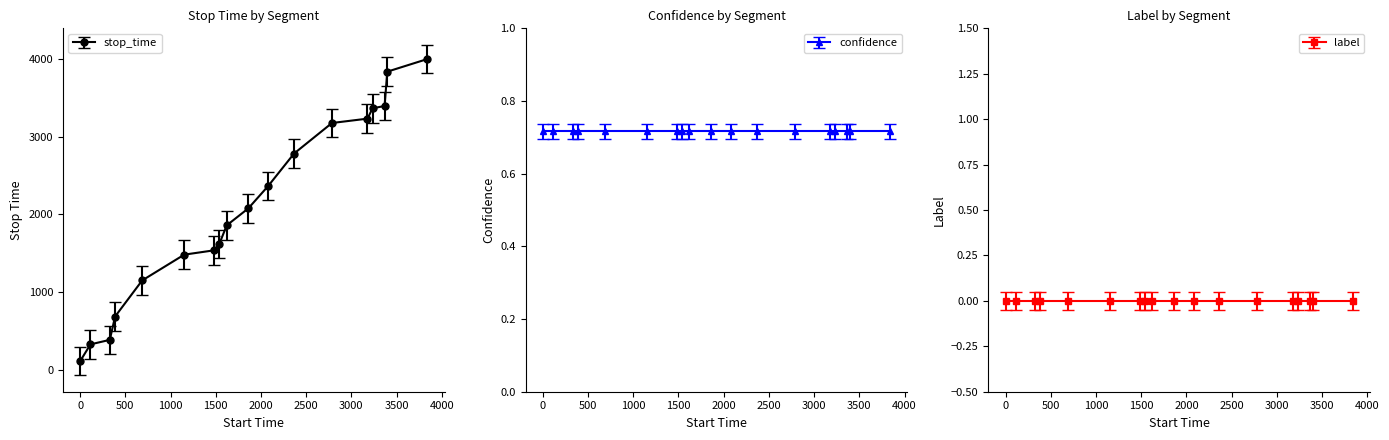

What is the value of the 16th point from the left?

3396